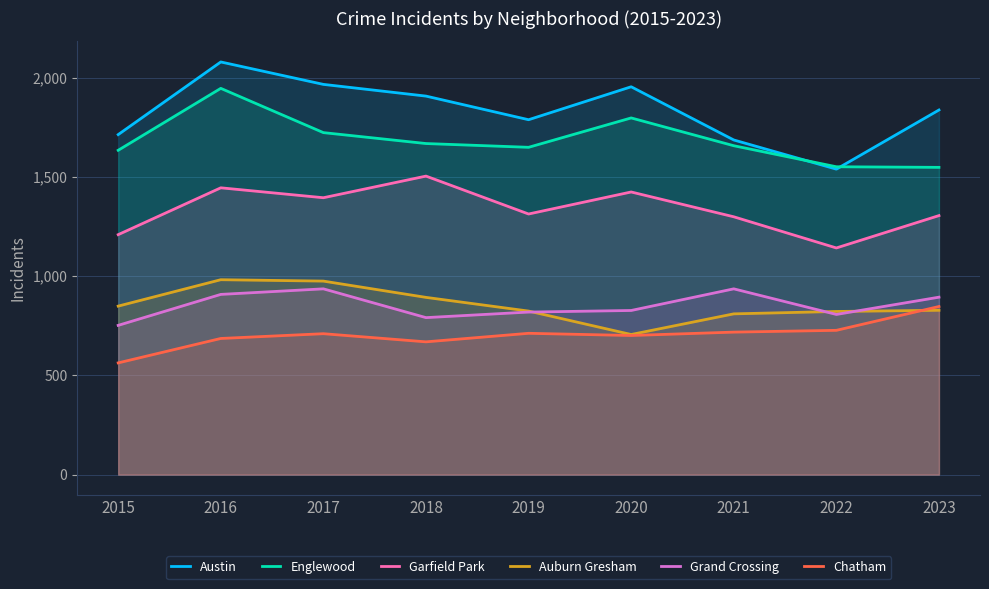

What is the sum of all Austin values?

16469